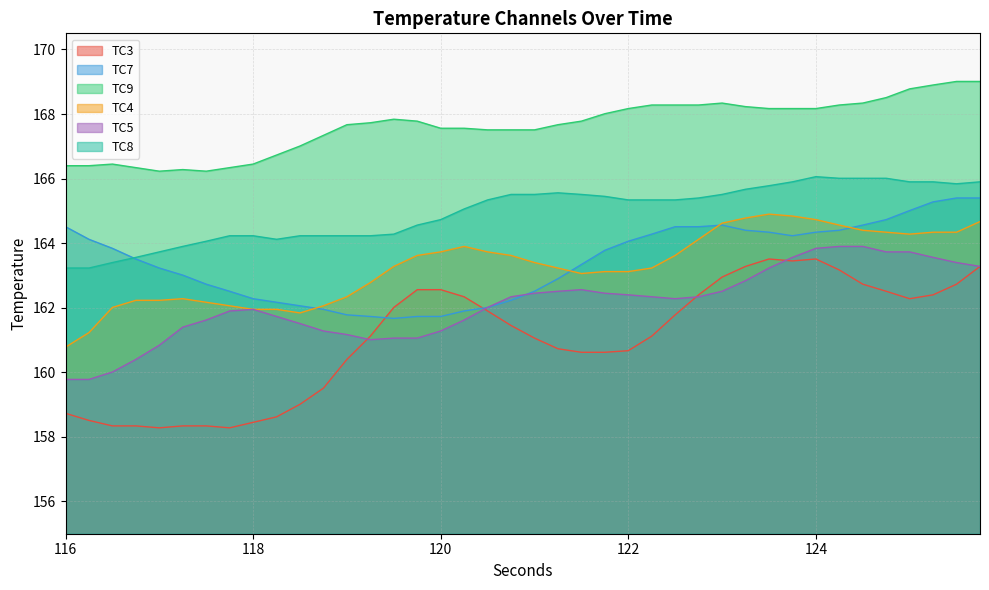

True or false: TC4 has more than 2 interior local peaks.

True